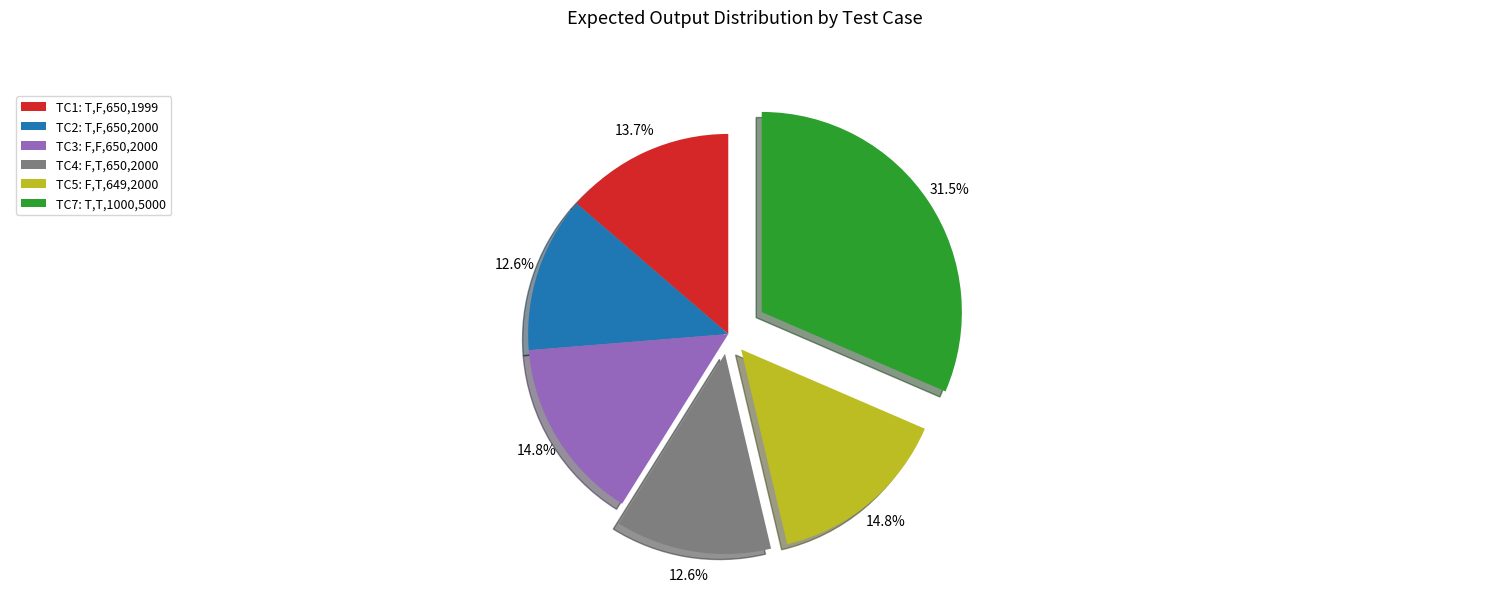

Which slice is the largest?

TC7: T,T,1000,5000